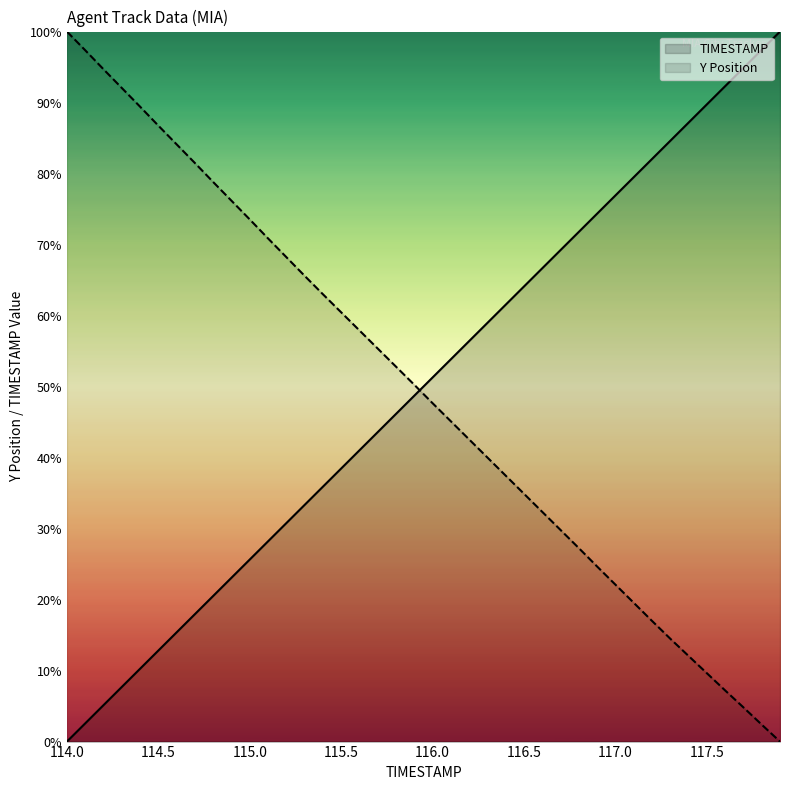

What is the value of the TIMESTAMP point at the 39th from the left?

97.4